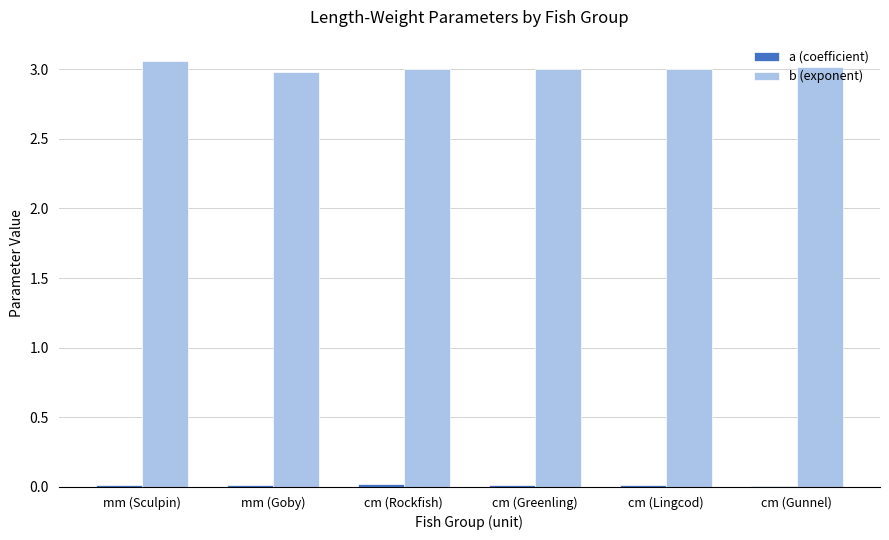

Which series has the largest total across all categories?

b (exponent)